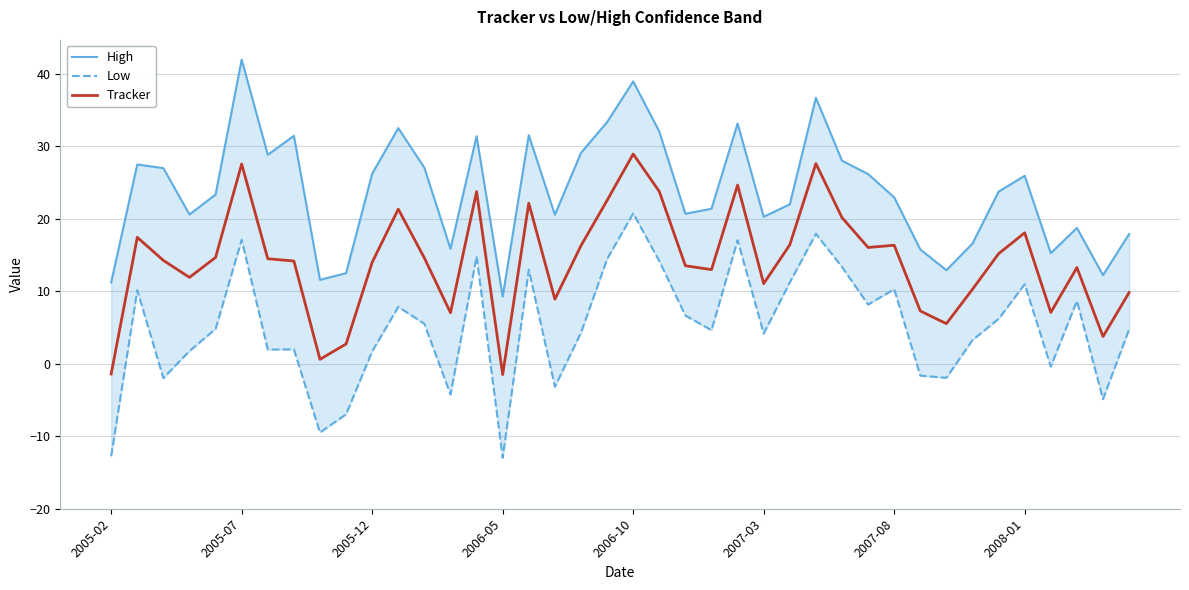

What is the highest value of the Tracker series?

28.9